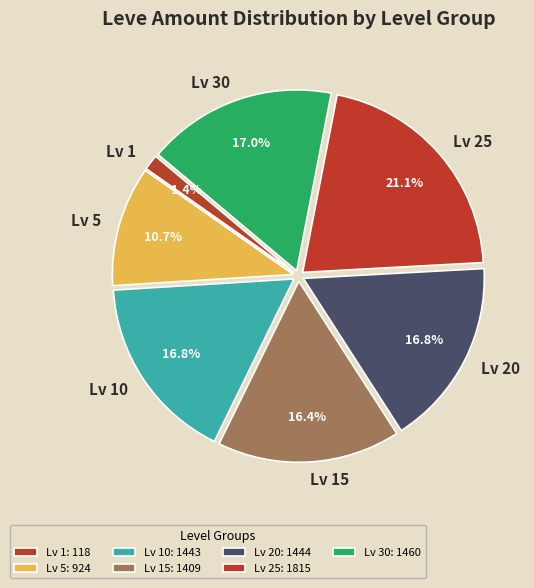

Count the number of slices in the pie.

7